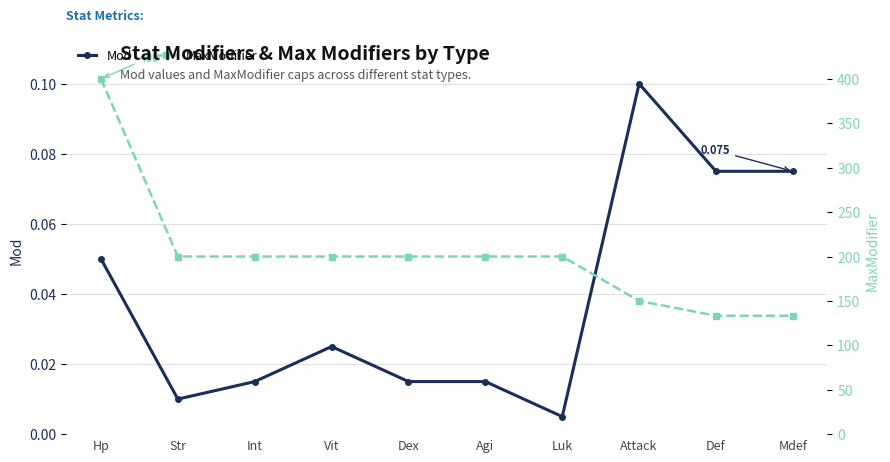

Reading right to left, list all the values displayed in this chart.

Mod: 0.1	0.1	0.1	0.0	0.0	0.0	0.0	0.0	0.0	0.1
MaxModifier: 133.3	133.3	150.0	200.0	200.0	200.0	200.0	200.0	200.0	400.0